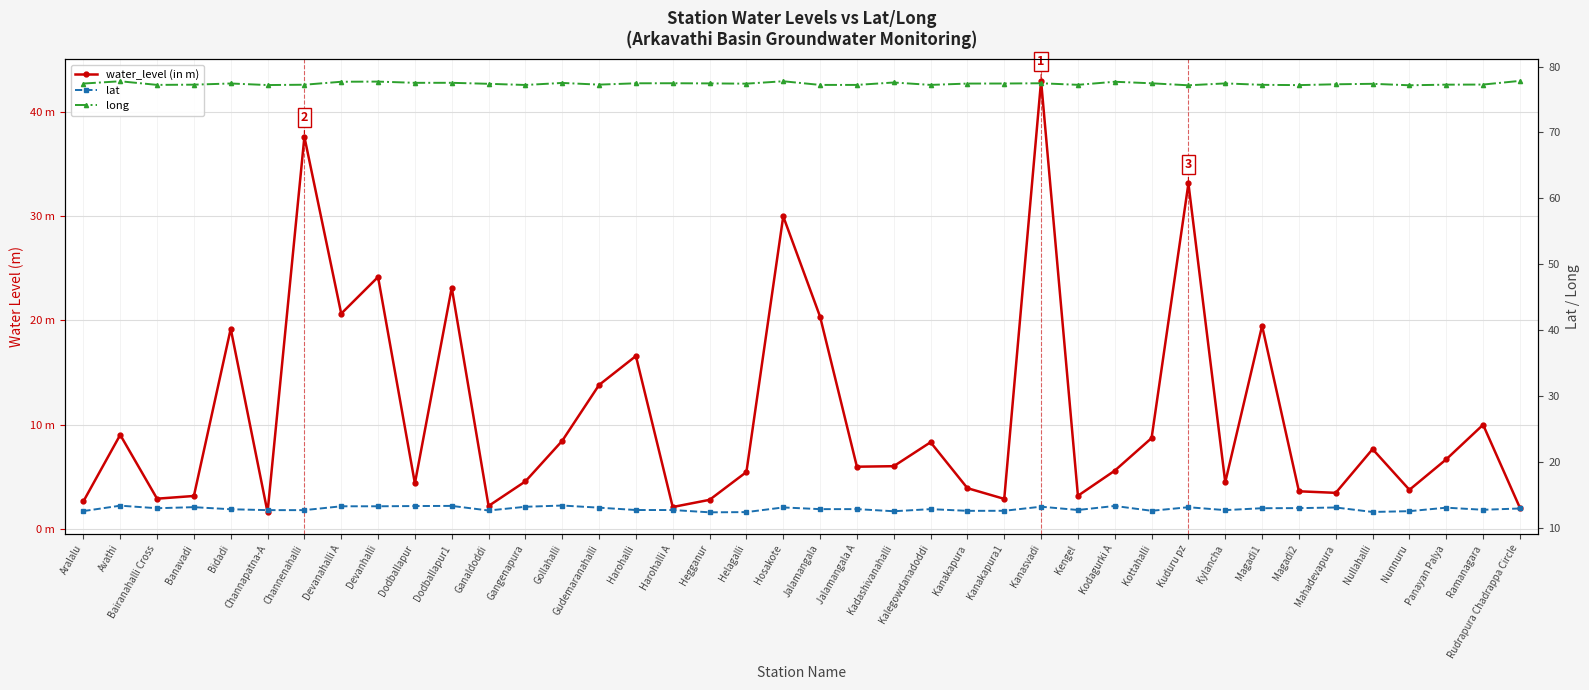

What is the difference between the maximum and minimum values in the long series?

0.7